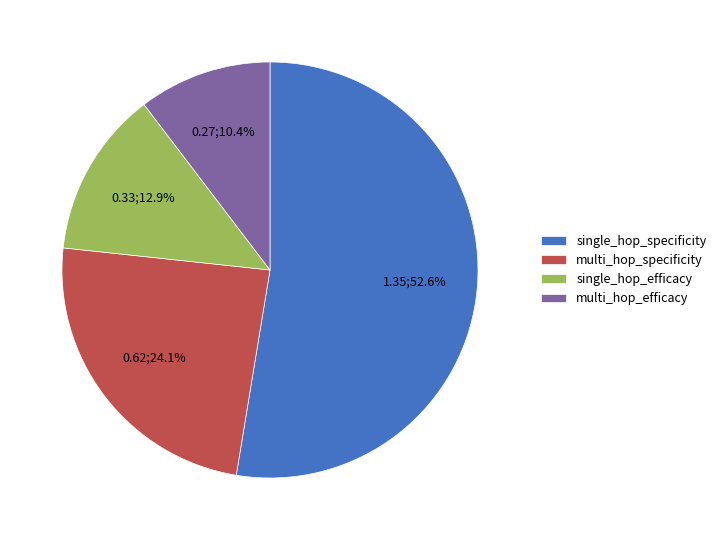

Does single_hop_specificity account for over 50% of the chart?

Yes